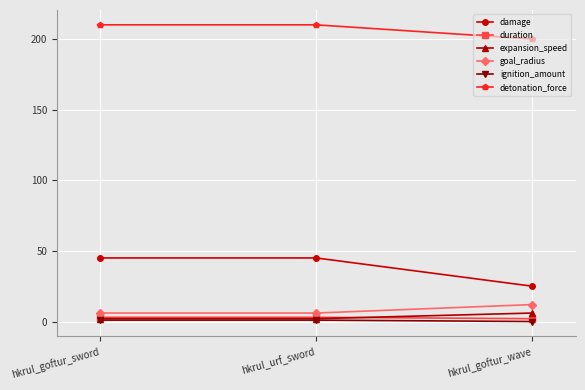

At how many categories does at least one series exceed 124?

3